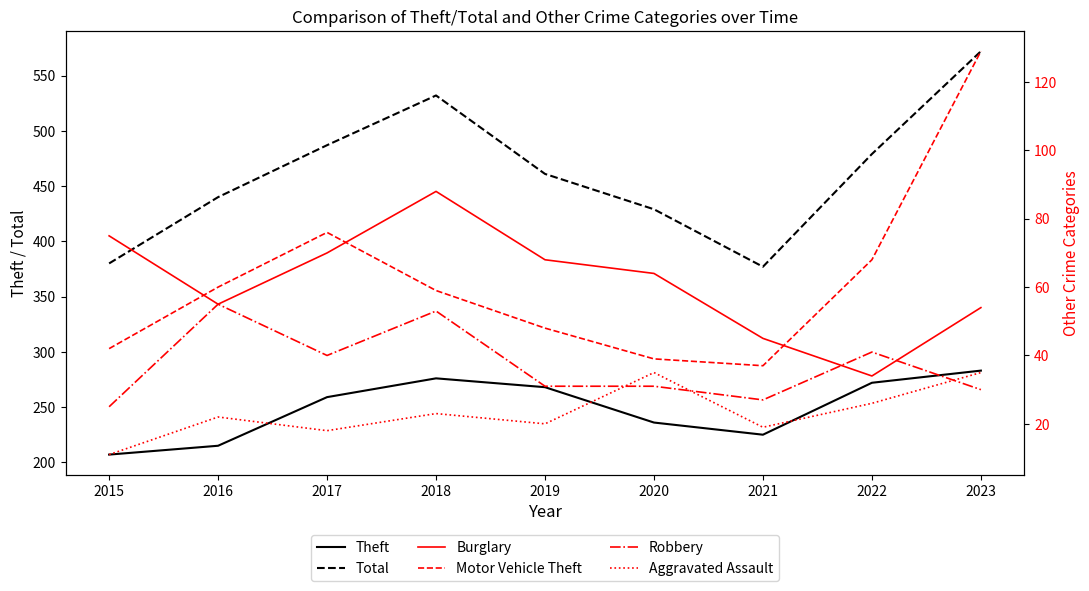

Is the value of Theft at 2018 greater than the value of Motor Vehicle Theft at 2022?

Yes